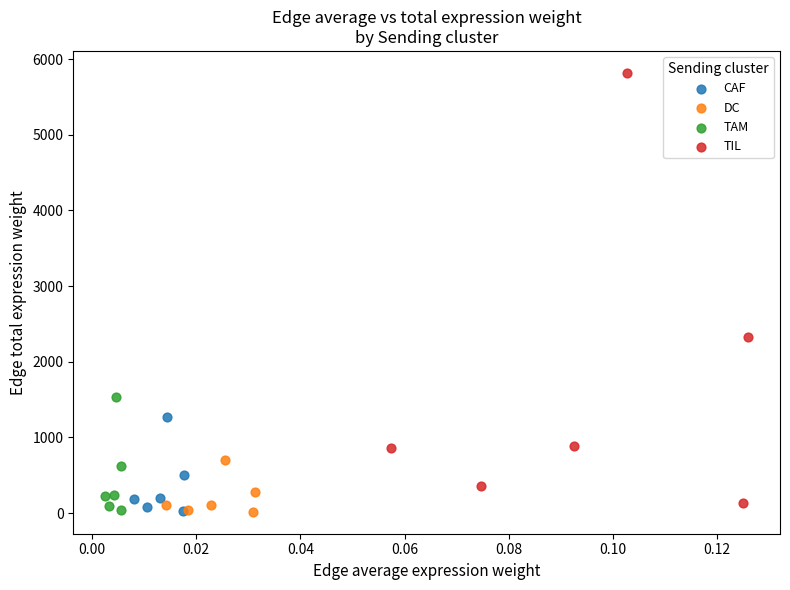

Which series has the largest Y range (max minus min)?

TIL